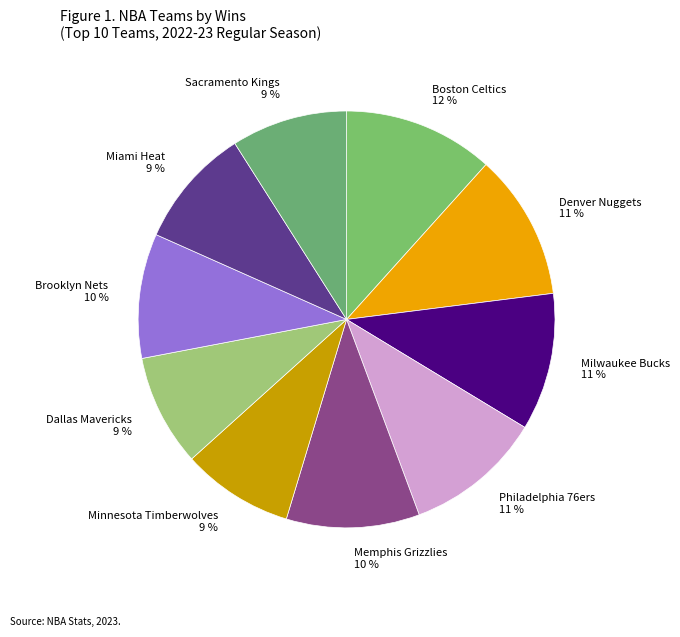

To the nearest percent, what is the difference between the largest and smallest slice percentages?

3%